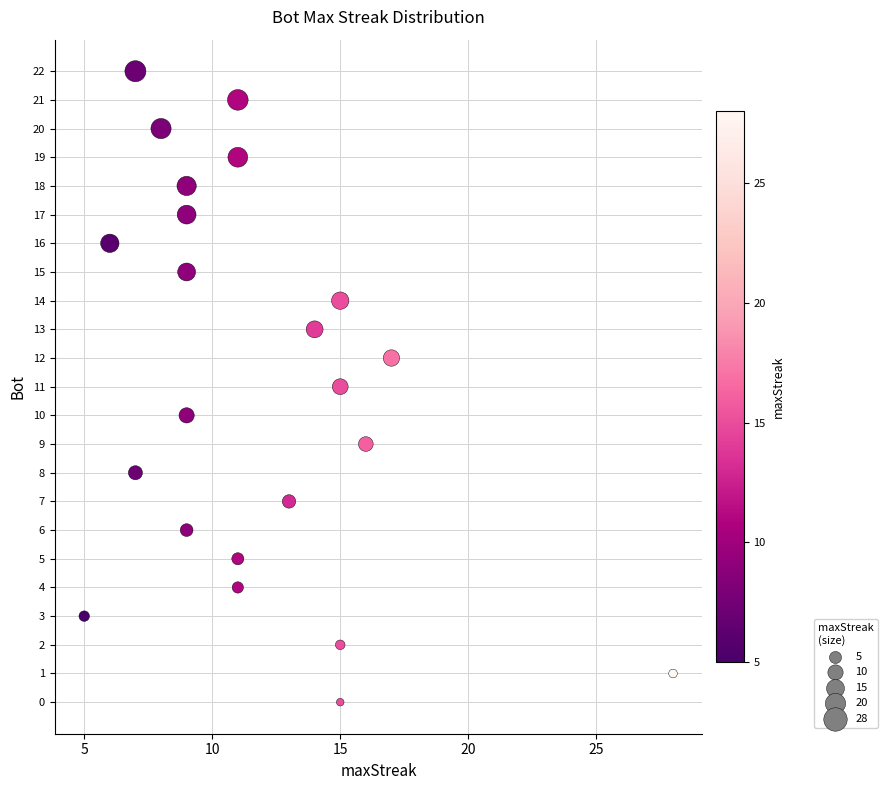

What is the range of X values (max minus min)?

23